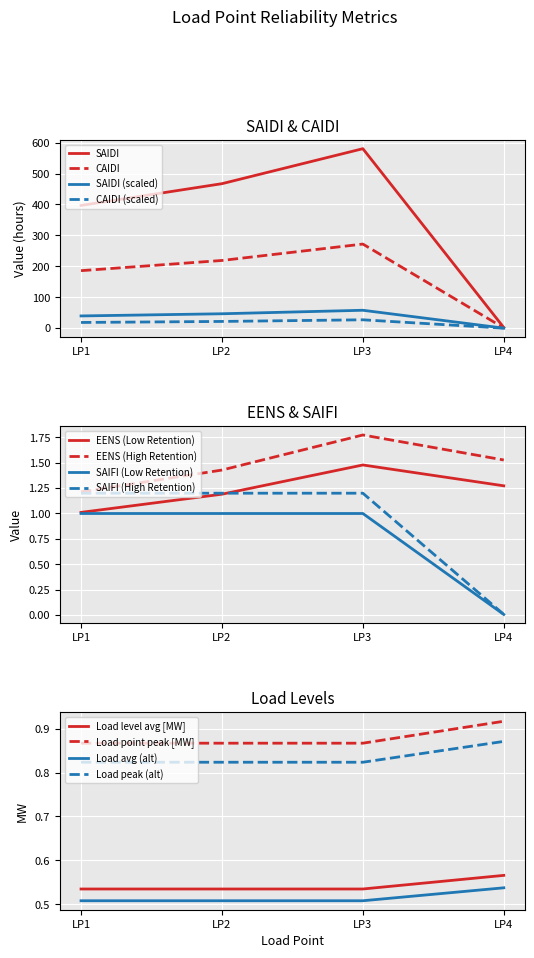

At how many categories does at least one series exceed 3?

3